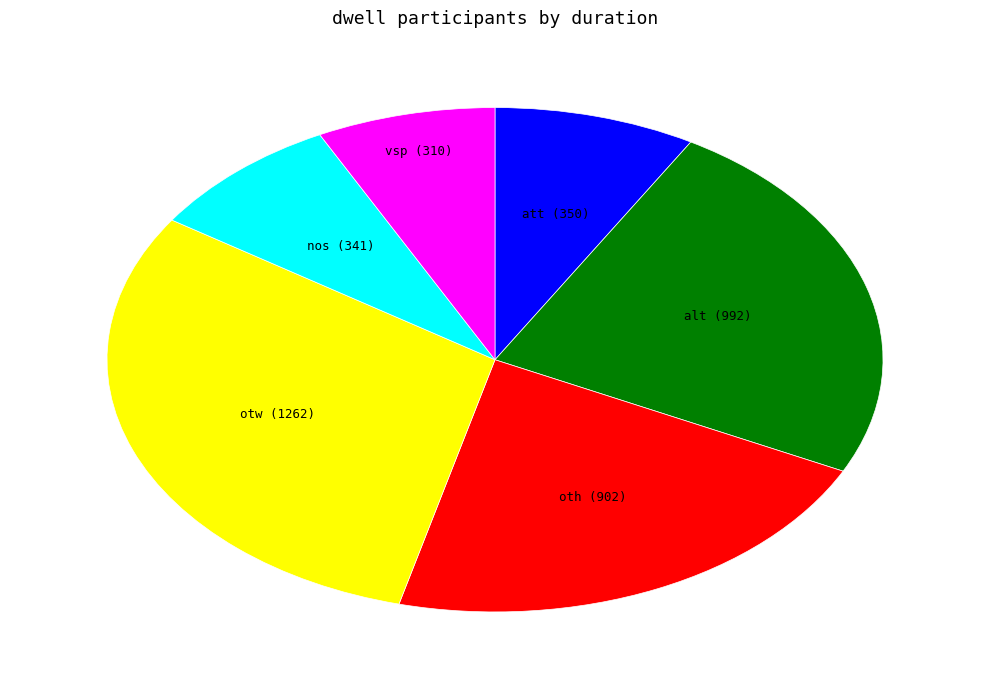

Is the sum of otw and nos greater than half?

No